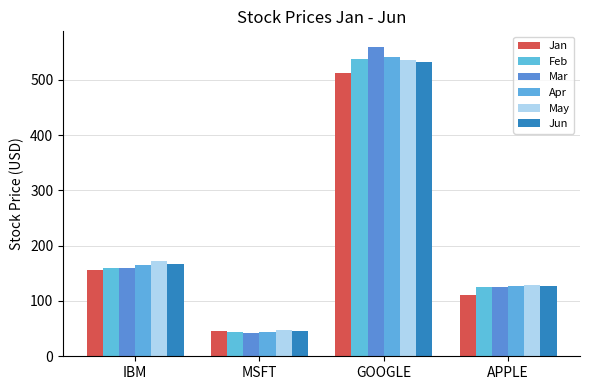

True or false: May has a value of 172.2 at IBM.

True